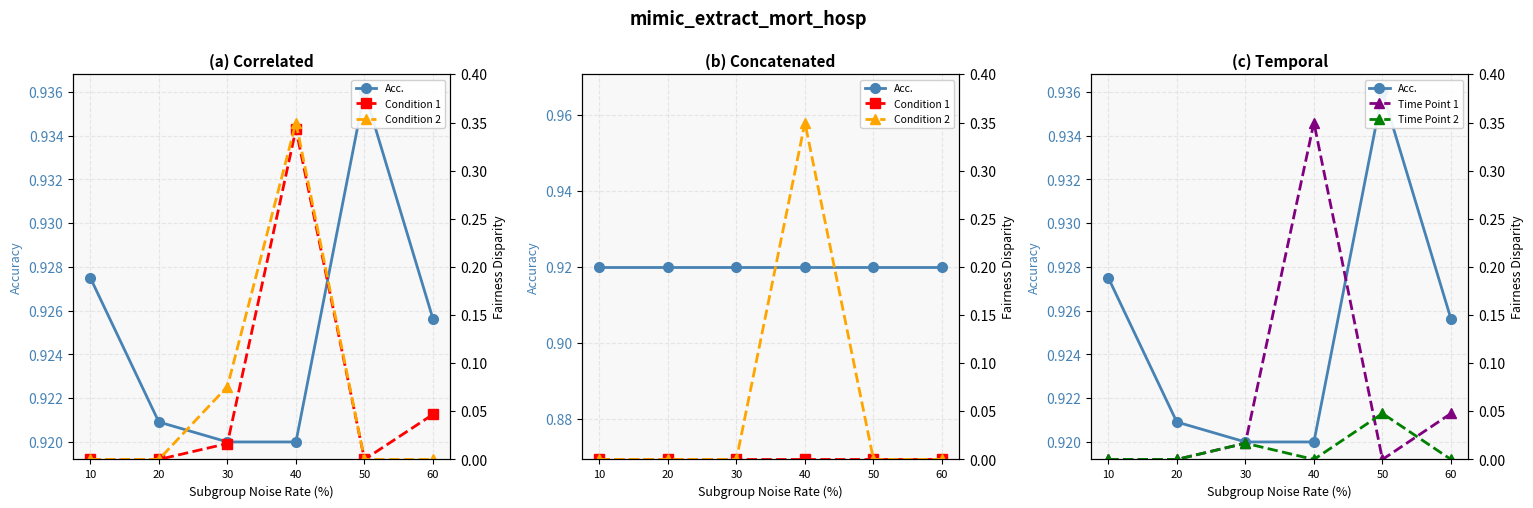

True or false: Time Point 2 has more than 2 interior local peaks.

False